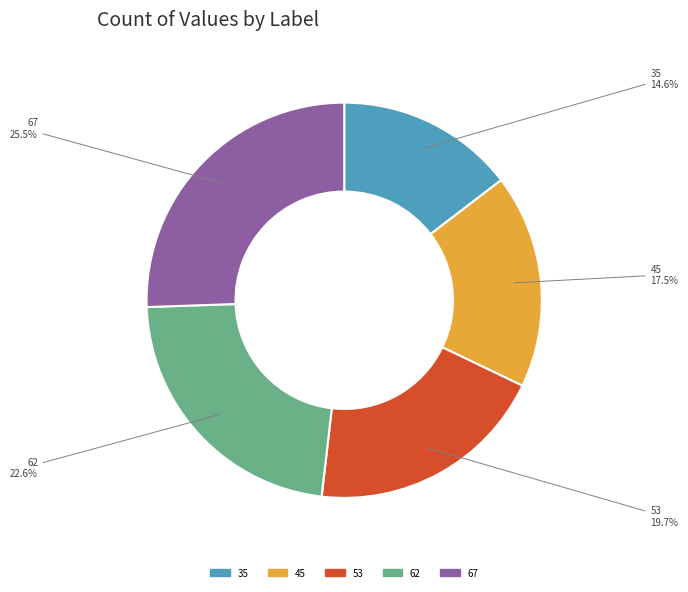

Count the number of slices in the pie.

5